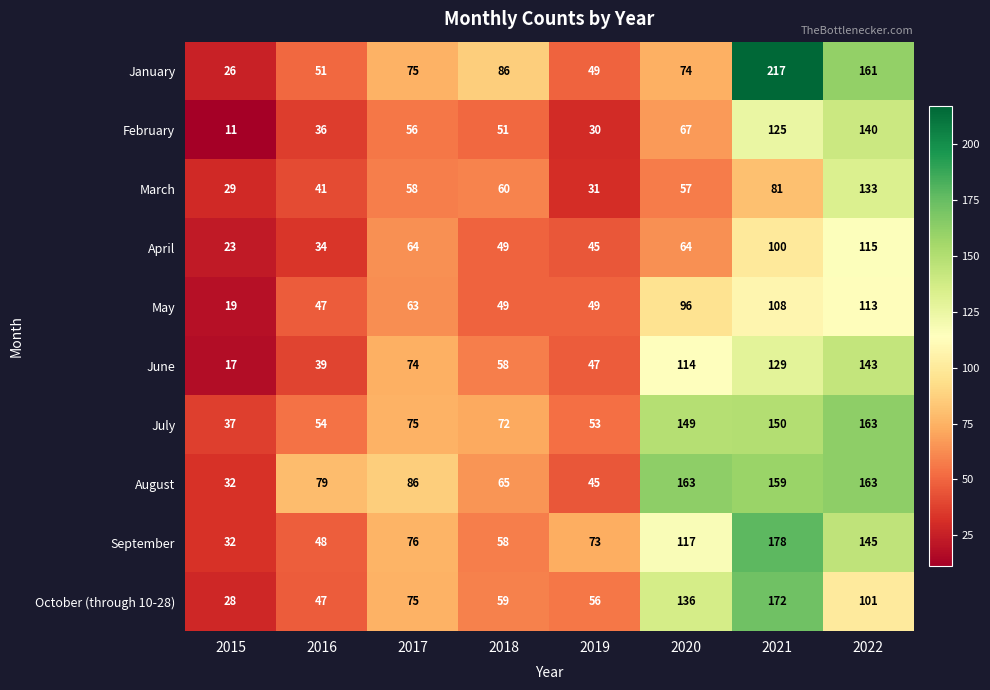

At which category is the sum across all series the highest?

2021